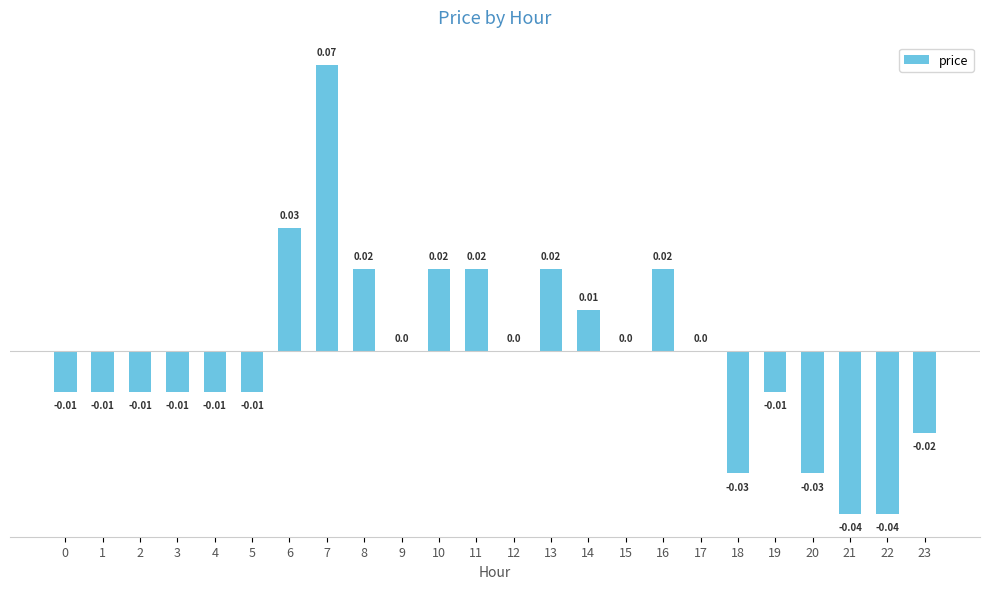

Between 23 and 19, which is larger?

19